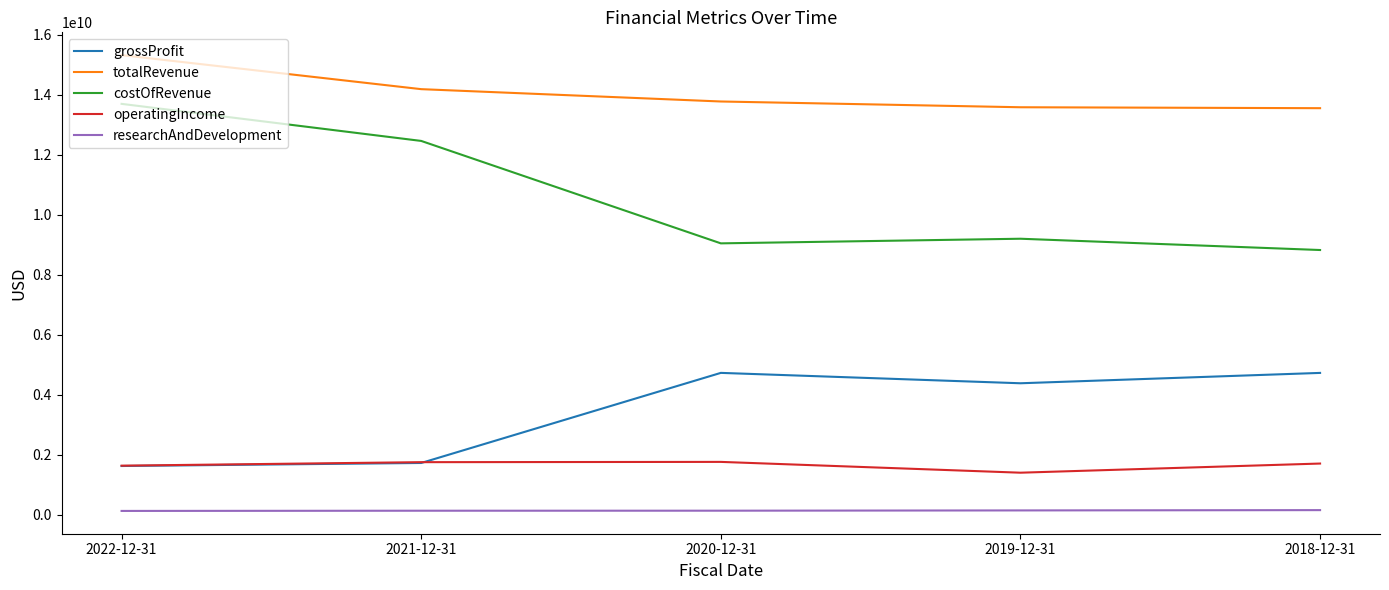

Where is grossProfit nearest to the value 3175500000?

2019-12-31